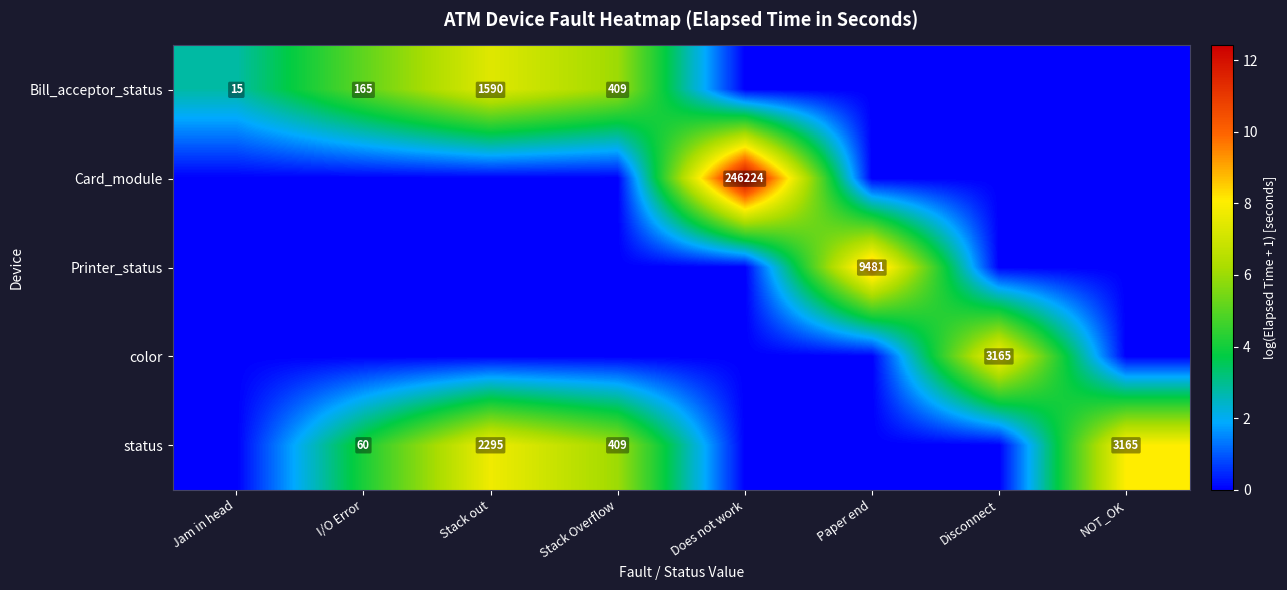

The value of Printer_status at Paper end is 9481. True or false?

True